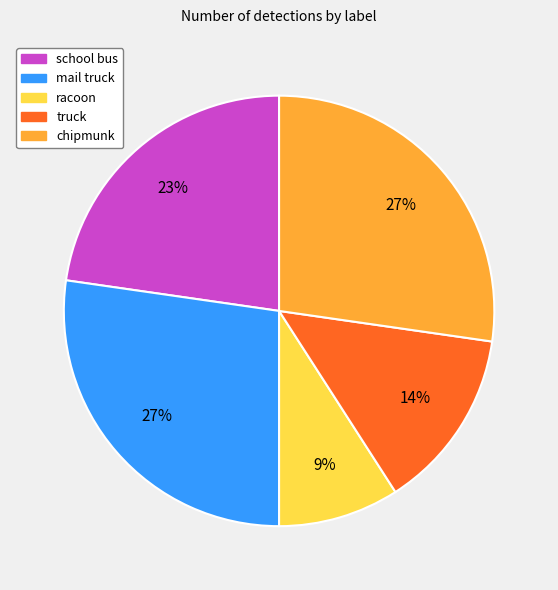

Is the sum of mail truck and truck greater than half?

No